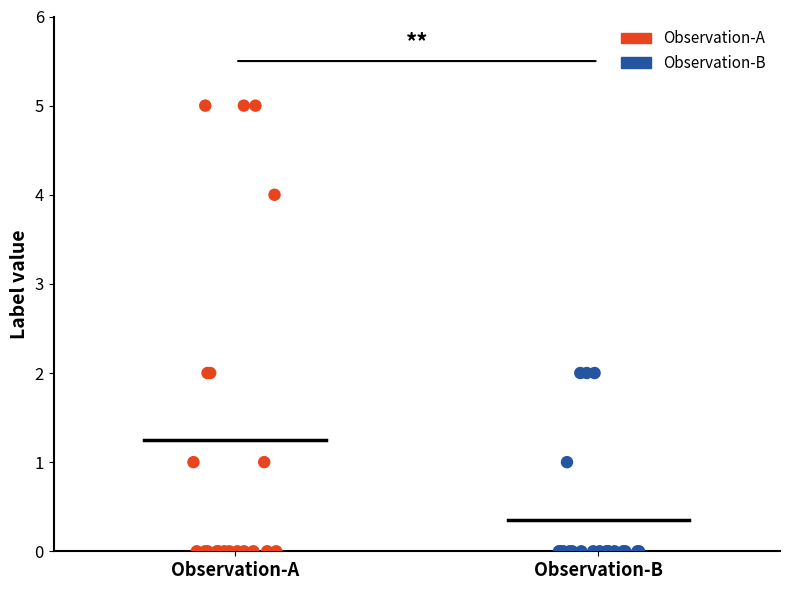

Which series has the widest spread of Y values?

Observation-A